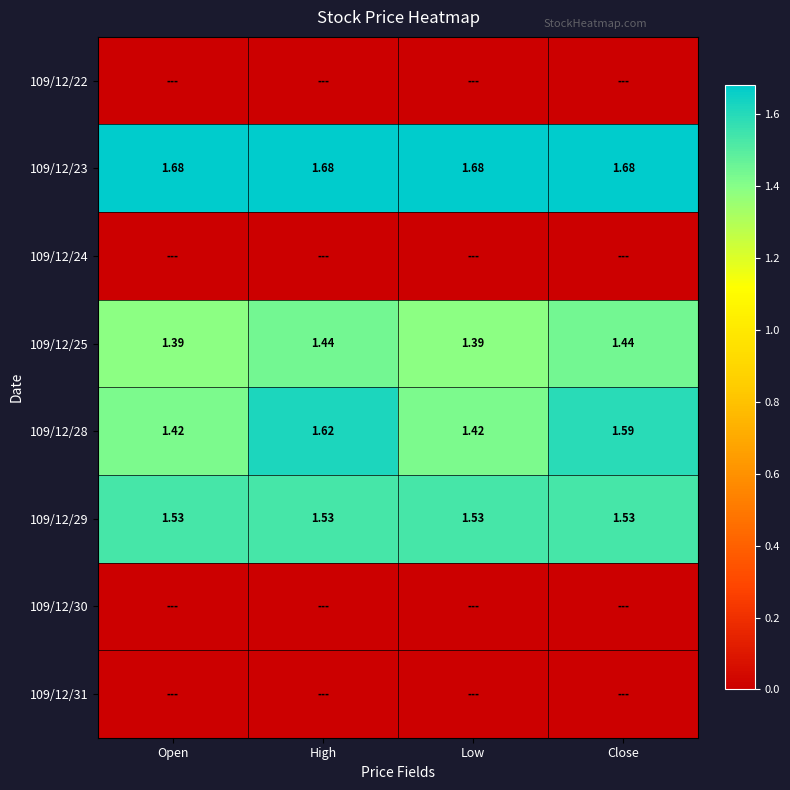

What is the greatest value displayed?

1.7